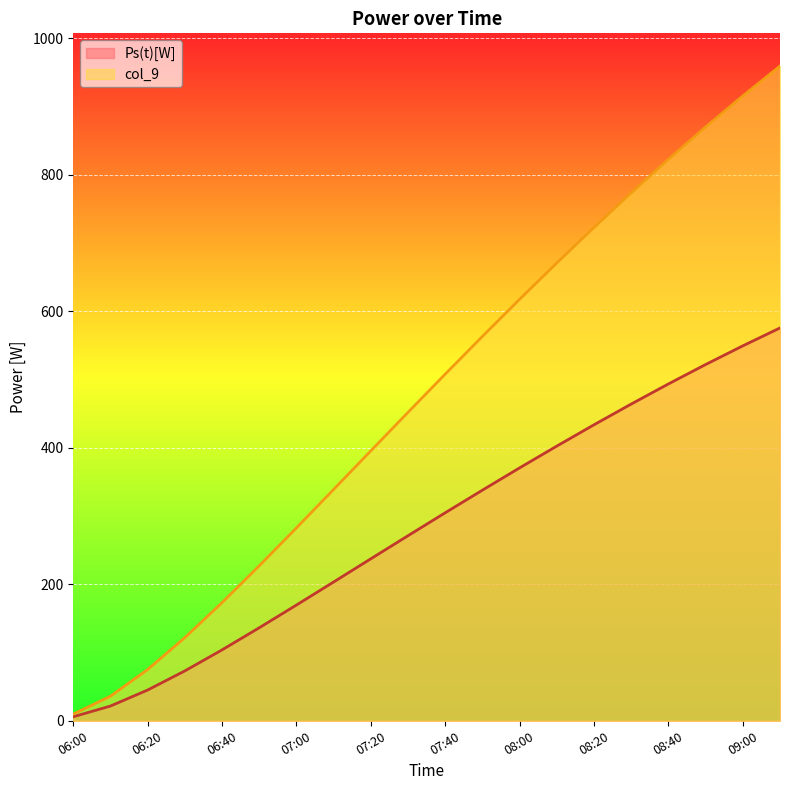

How many series are shown in this chart?

2